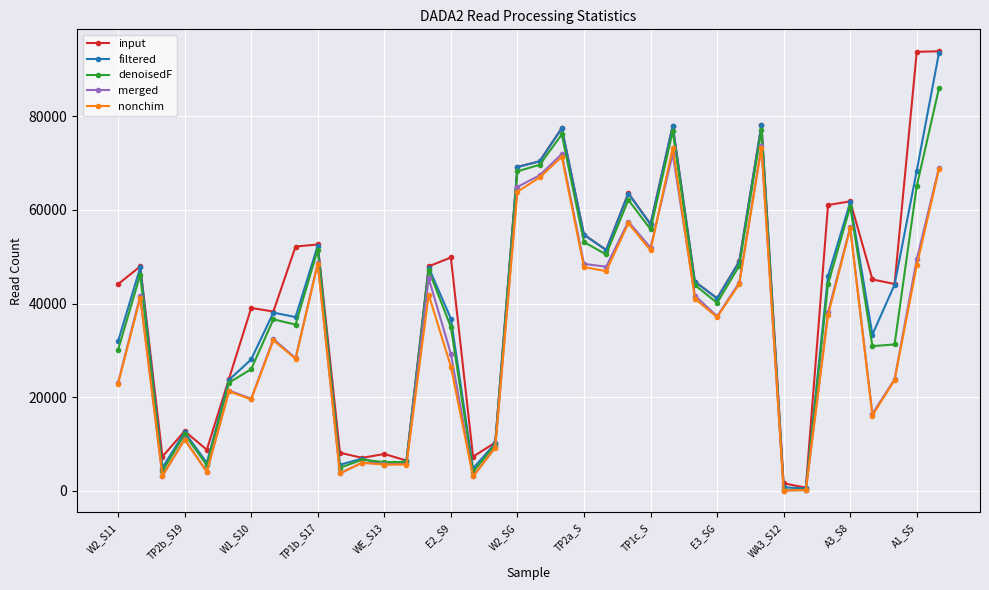

True or false: merged has more than 1 points higher than both neighbors.

True